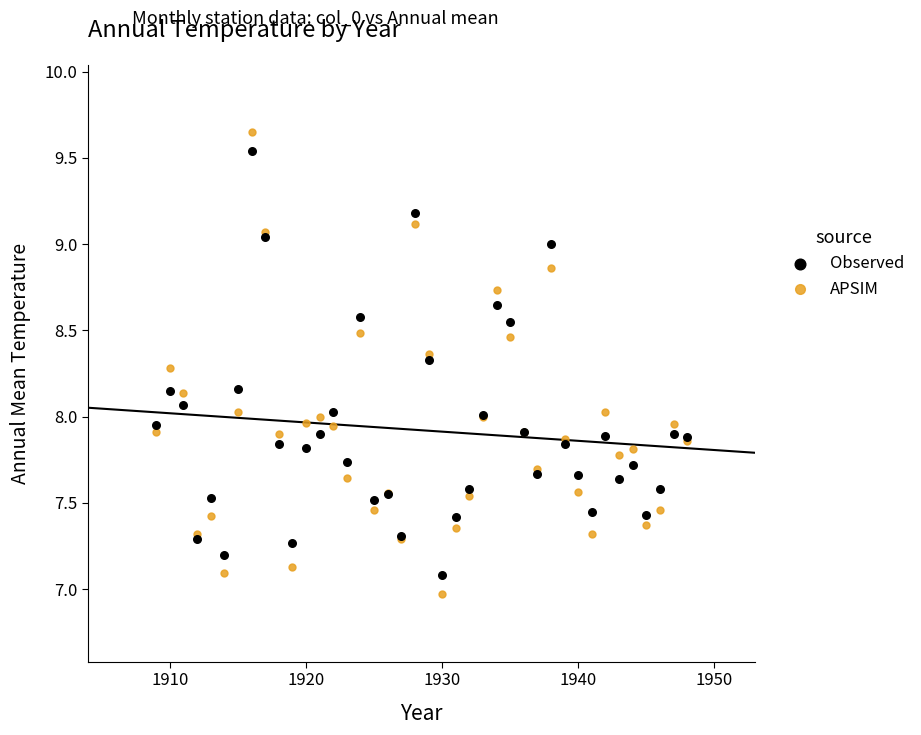

What are all the series names shown in the legend?

Observed, APSIM